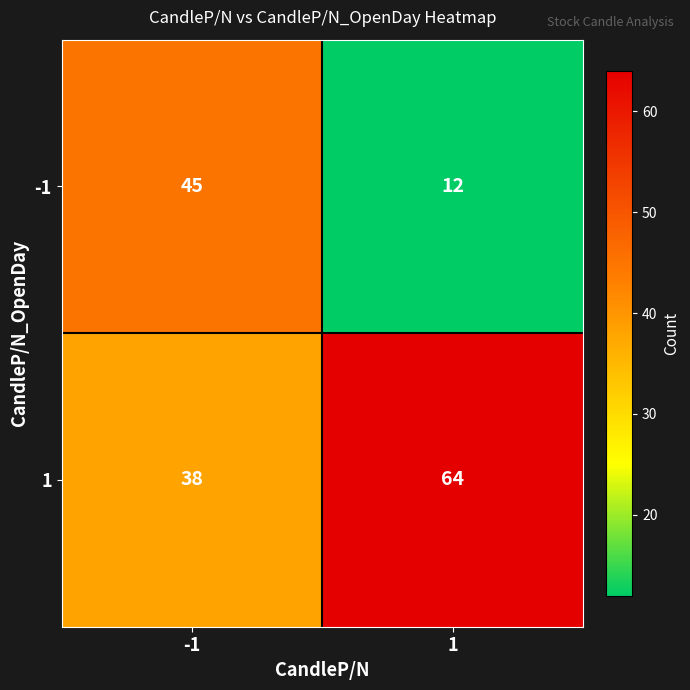

Read the 1 value at 1, to the nearest 5.

65